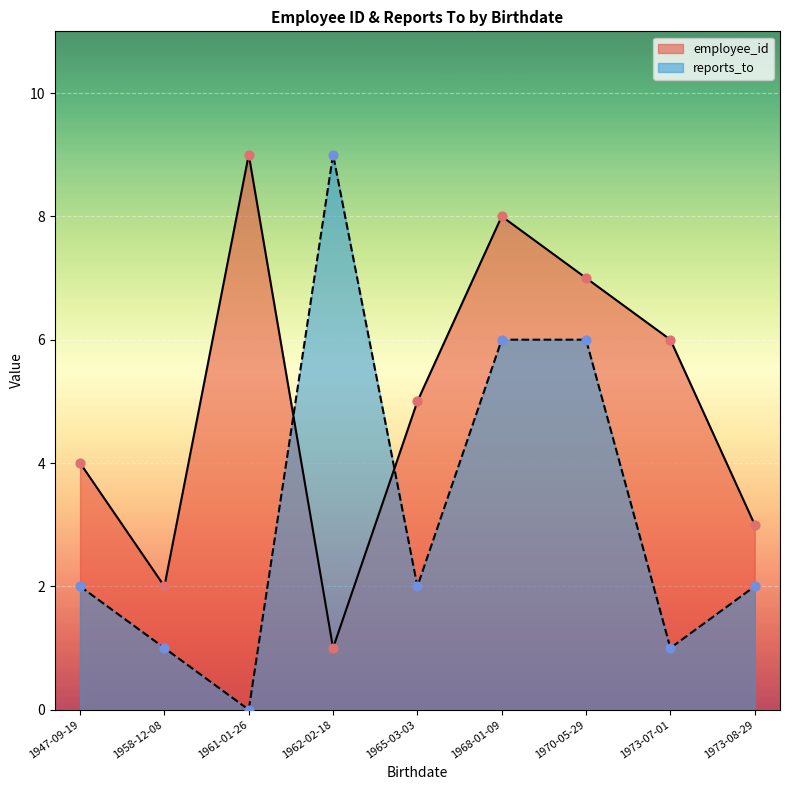

Which series has the widest spread of Y values?

reports_to